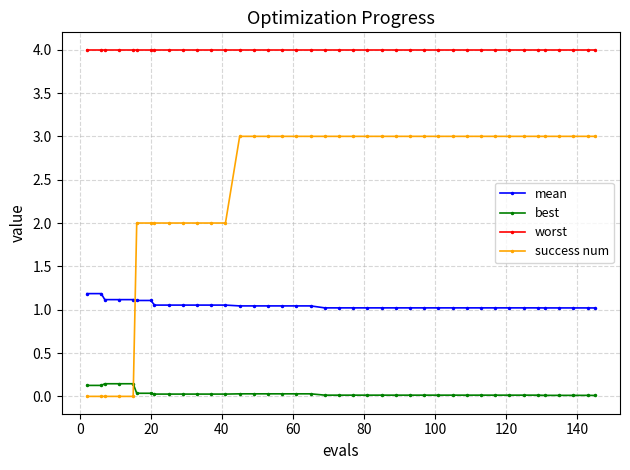

List the series in order of their peak value, lowest first.

best, mean, success num, worst